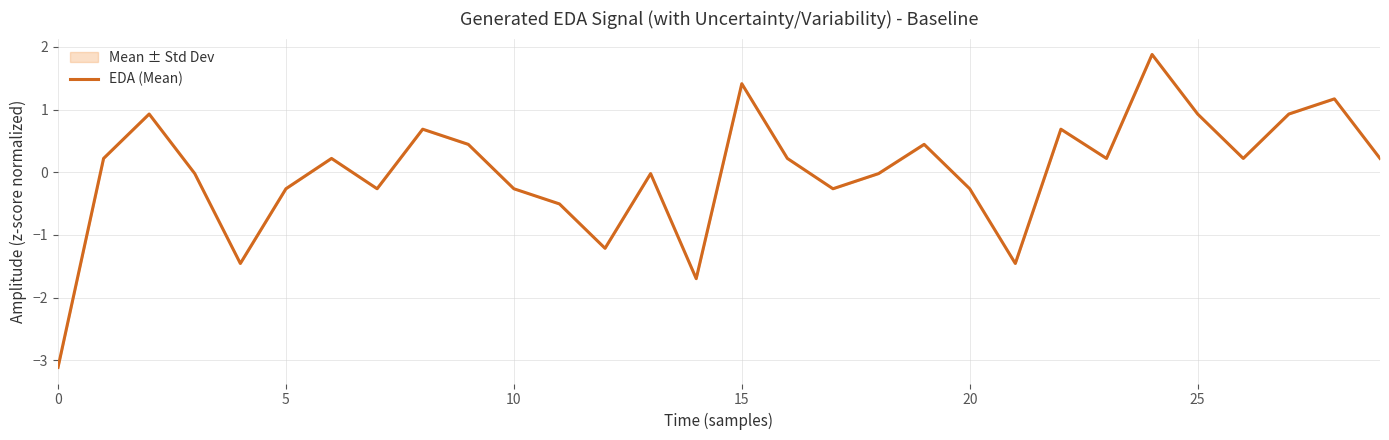

What is the smallest value displayed?

-3.1